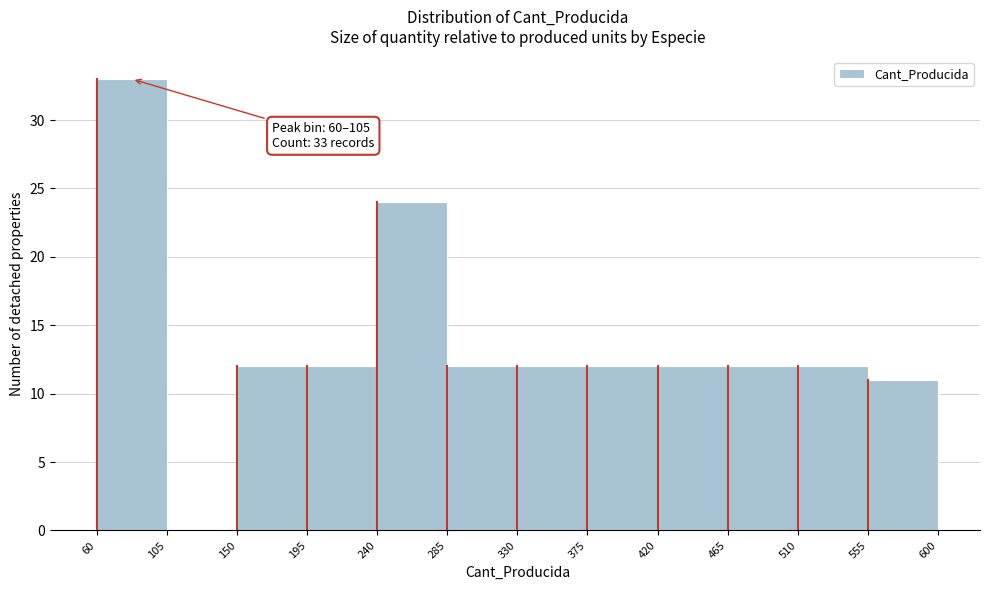

Which range on the x-axis has the tallest bar?

60 to 105